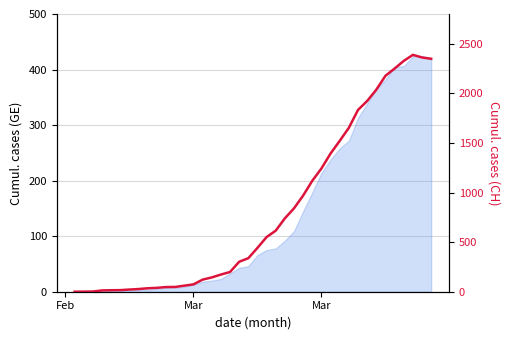

Reading right to left, transcribe all the data shown in this chart.

2348	2362	2388	2327	2250	2177	2037	1923	1833	1653	1521	1394	1243	1119	970	841	740	616	551	442	338	302	199	173	144	122	74	61	48	47	39	35	27	22	16	15	13	2	1	0